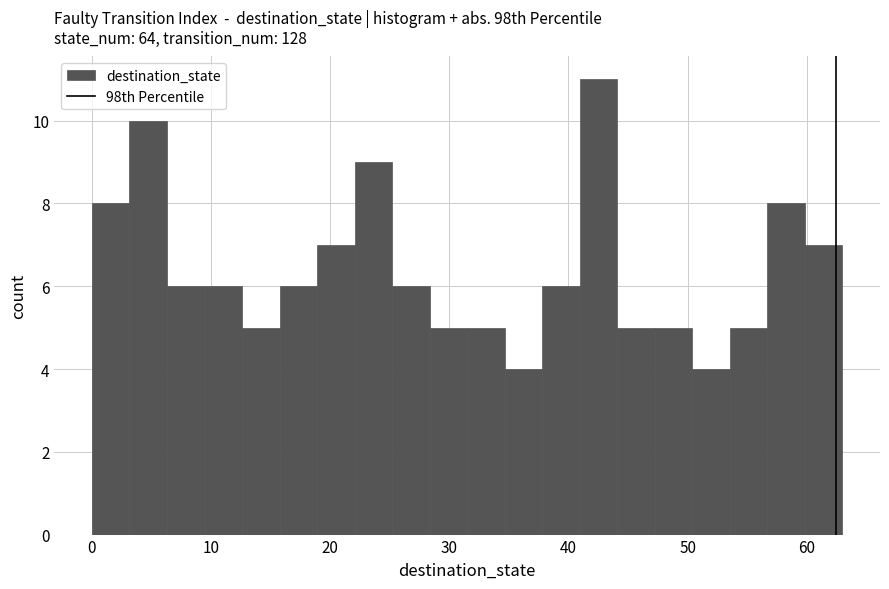

Read against the x-axis, roughly where is the centre of the tallest bar?

43